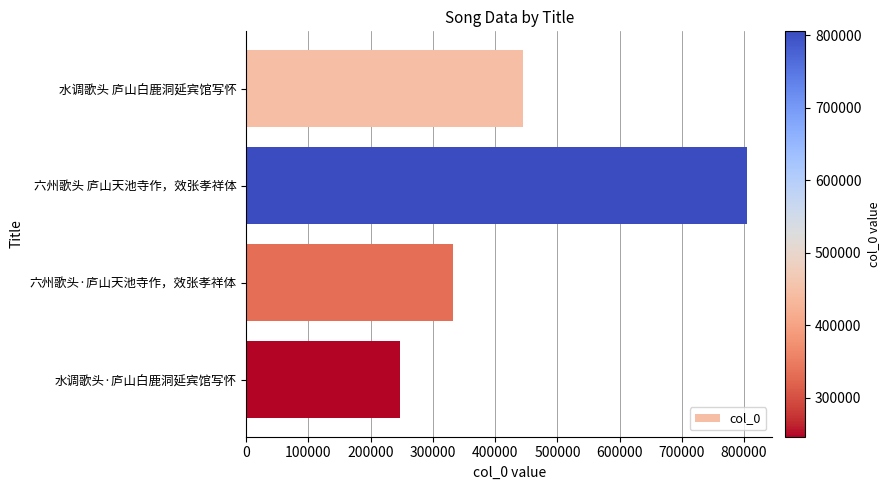

At which category does the chart reach its minimum across all series?

水调歌头·庐山白鹿洞延宾馆写怀